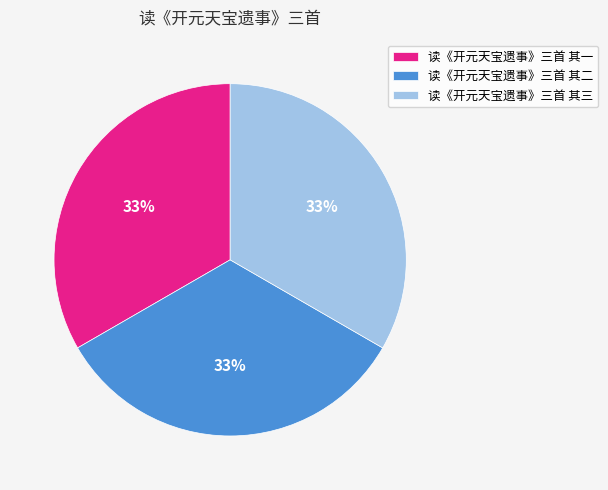

Combined, do 读《开元天宝遗事》三首 其一 and 读《开元天宝遗事》三首 其三 account for over 50%?

Yes